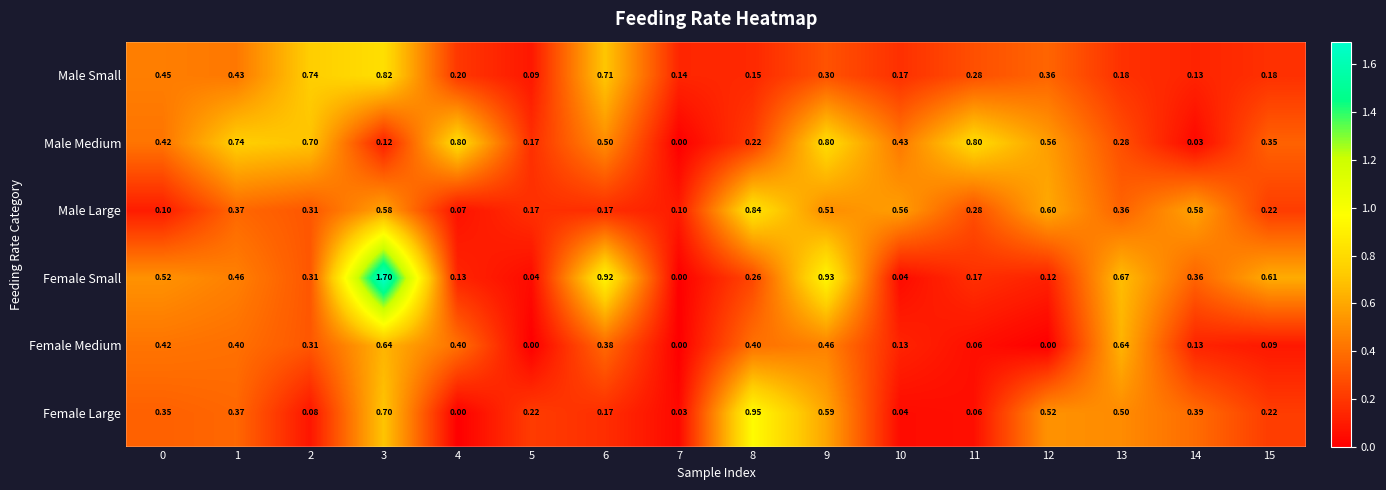

What is the difference between the highest and lowest values at 9?

0.6